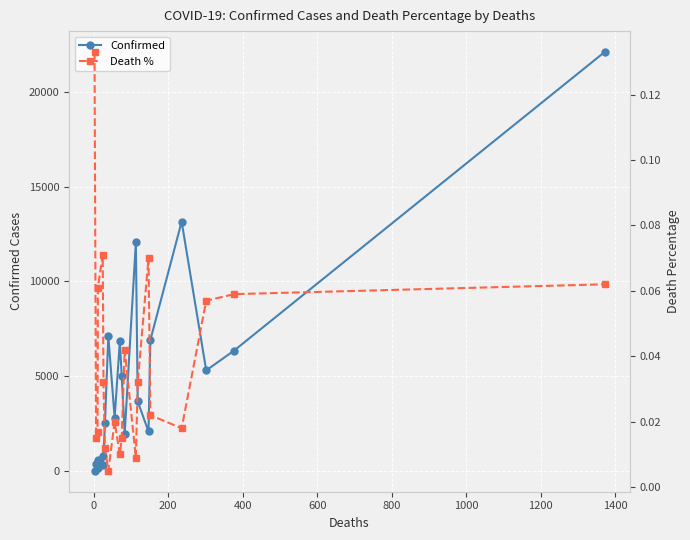

True or false: Confirmed has more than 2 points higher than both neighbors.

True